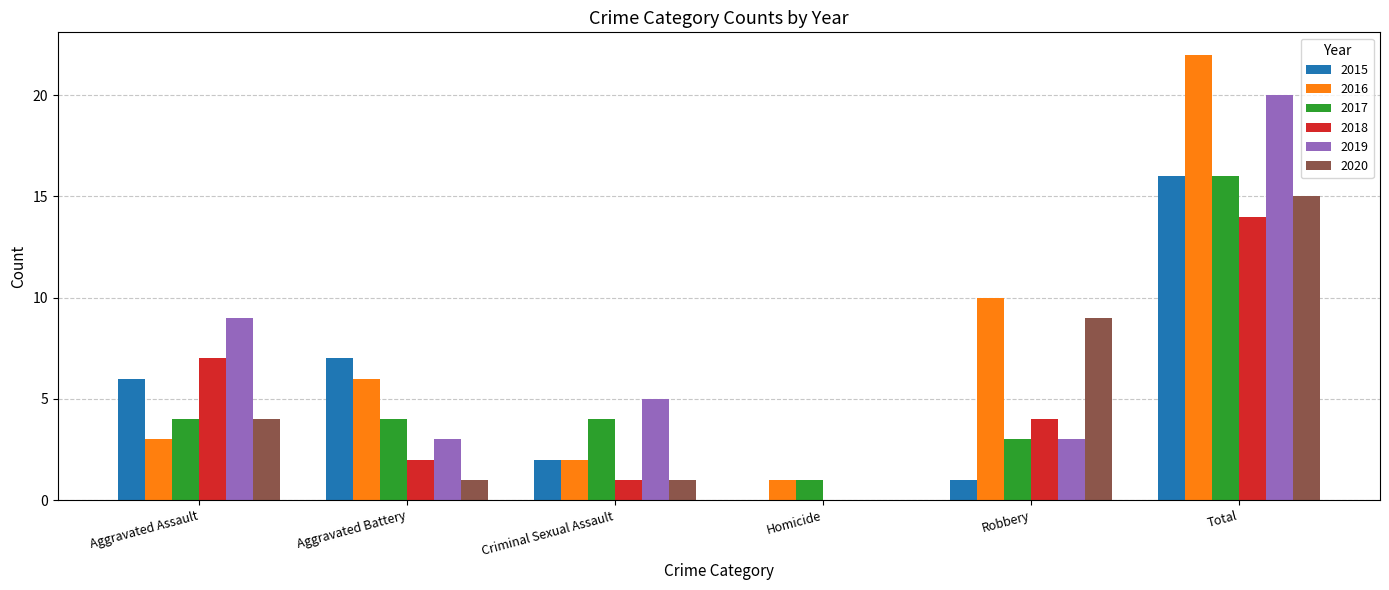

Reading left to right, extract all data points from this chart.

2015: 6	7	2	0	1	16
2016: 3	6	2	1	10	22
2017: 4	4	4	1	3	16
2018: 7	2	1	0	4	14
2019: 9	3	5	0	3	20
2020: 4	1	1	0	9	15